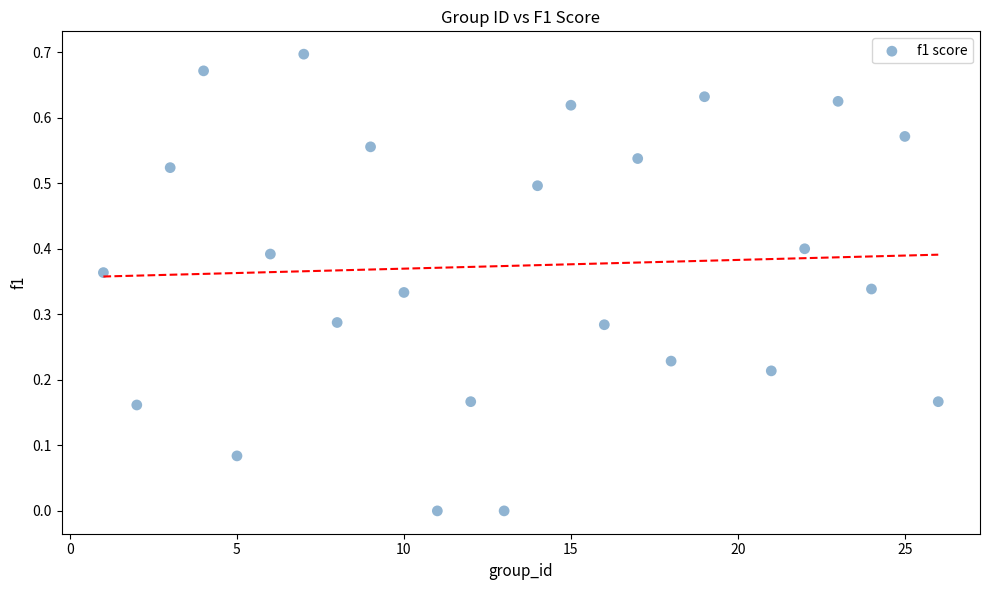

What is the range of X values (max minus min)?

25.0